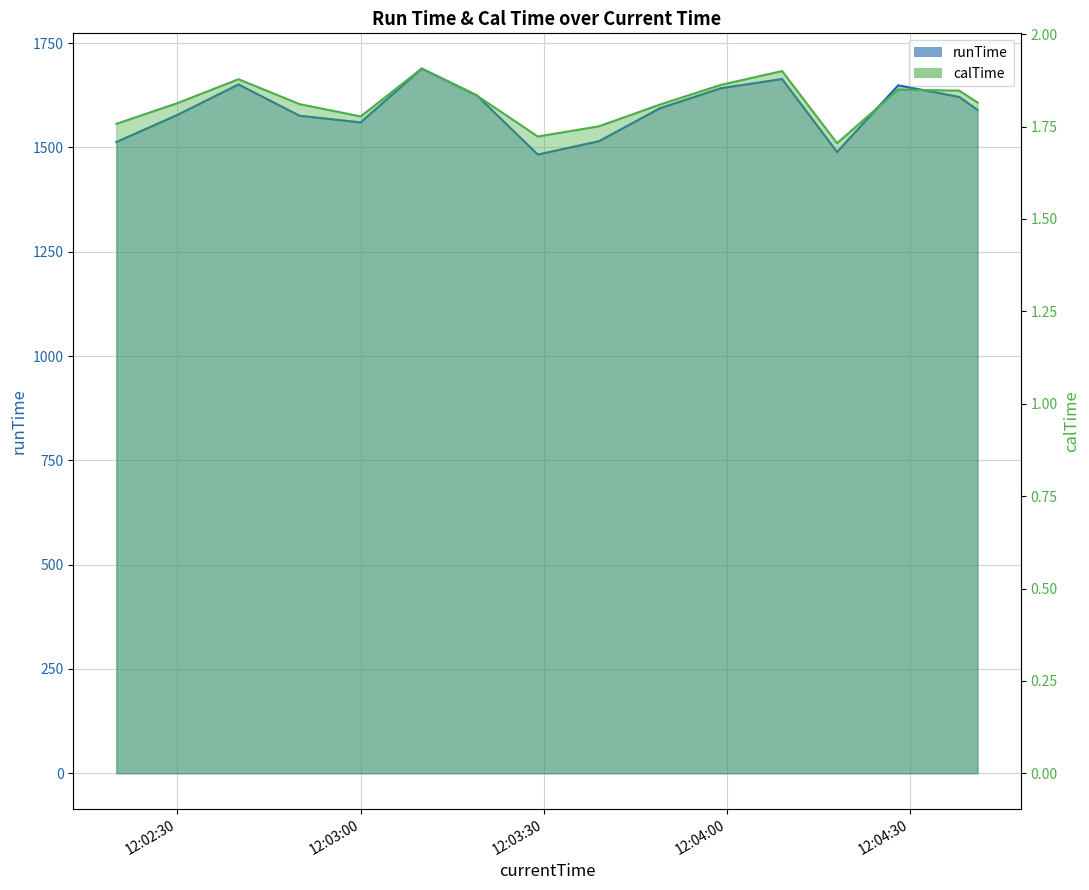

What is the sum of the runTime values at 2020-04-13 12:02:50 and 2020-04-13 12:03:39?

3091.0